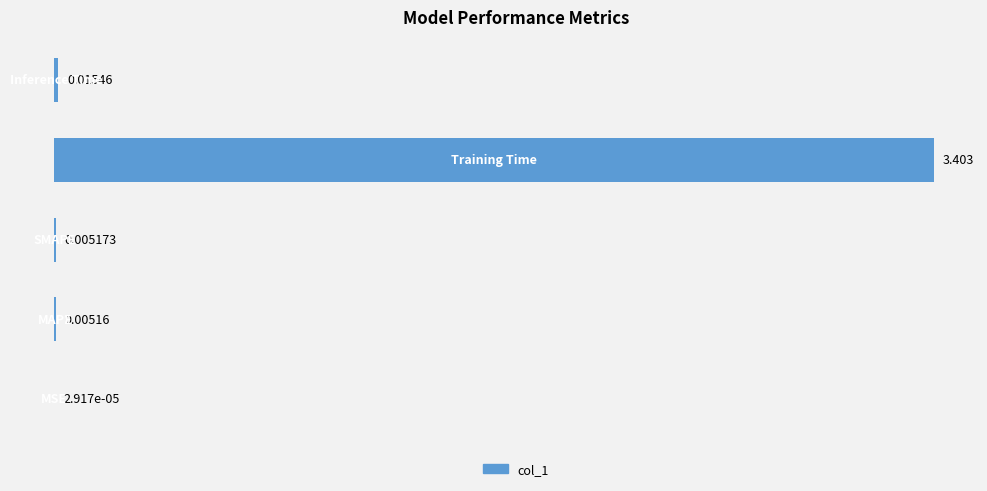

Are the bars horizontal?

Yes